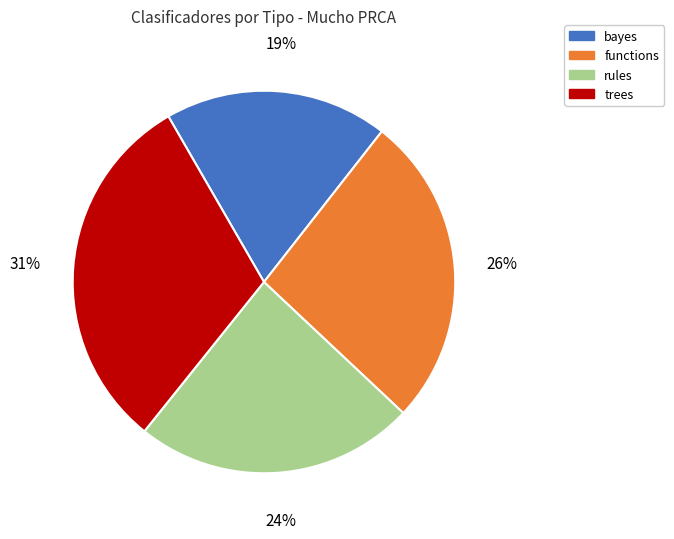

True or false: functions accounts for 1% of the total.

False